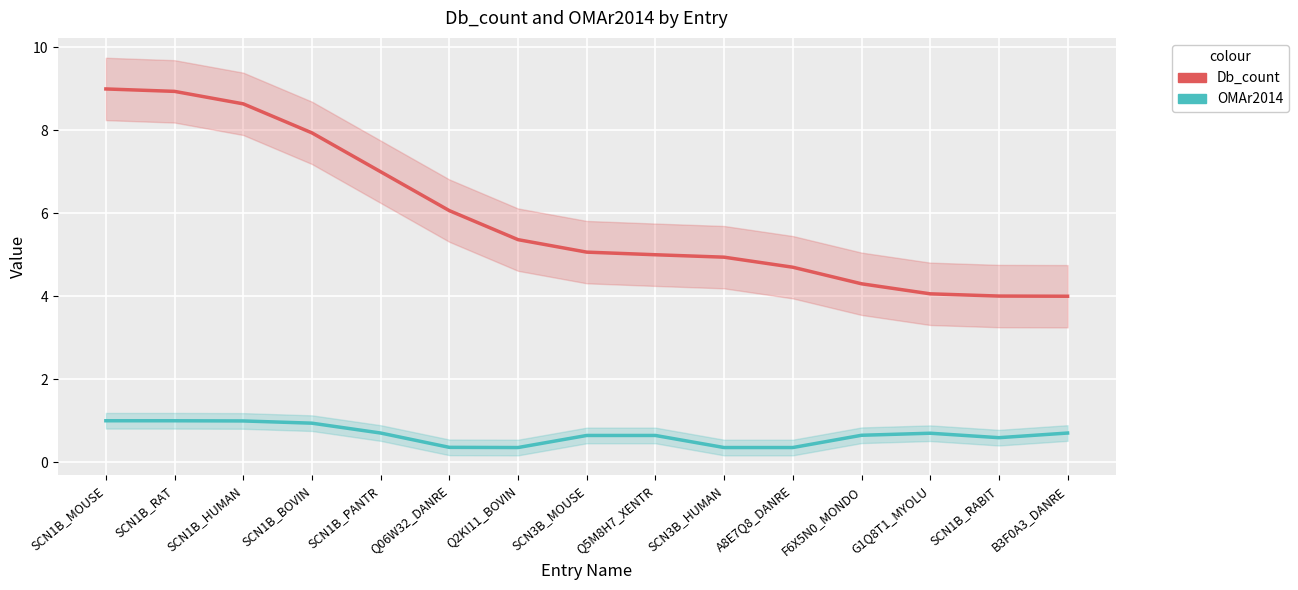

What is the spread (max minus min) of values at Q2KI11_BOVIN?

5.0